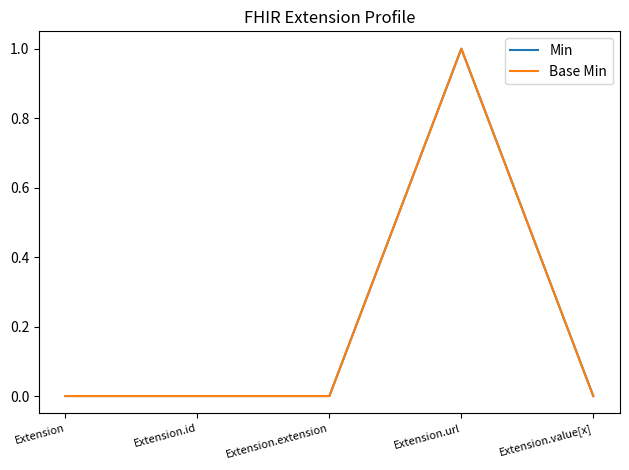

List the series in order of their peak value, highest first.

Min, Base Min